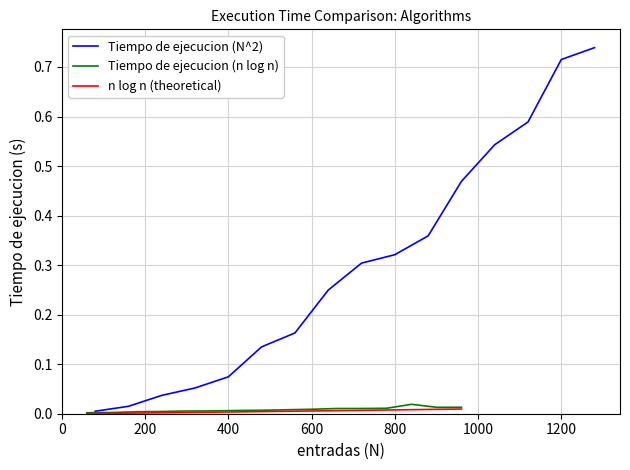

Reading left to right, transcribe all the data shown in this chart.

Tiempo de ejecucion (N^2): 0.0	0.0	0.0	0.1	0.1	0.1	0.2	0.2	0.3	0.3	0.4	0.5	0.5	0.6	0.7	0.7
Tiempo de ejecucion (n log n): 0.0	0.0	0.0	0.0	0.0	0.0	0.0	0.0	0.0	0.0	0.0	0.0	0.0	0.0	0.0	0.0
n log n (theoretical): 0.0	0.0	0.0	0.0	0.0	0.0	0.0	0.0	0.0	0.0	0.0	0.0	0.0	0.0	0.0	0.0